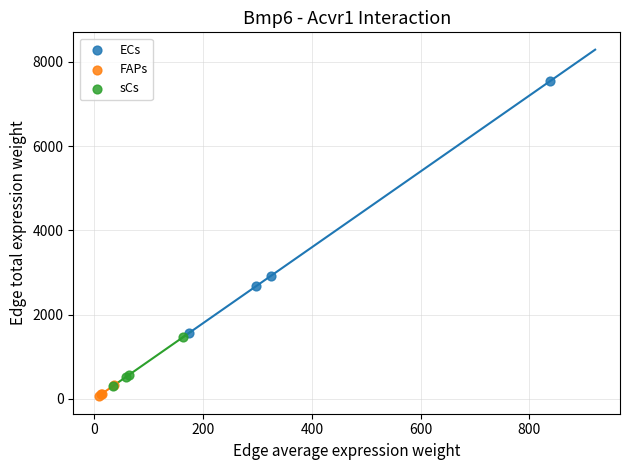

Which series contains the highest Y value?

ECs